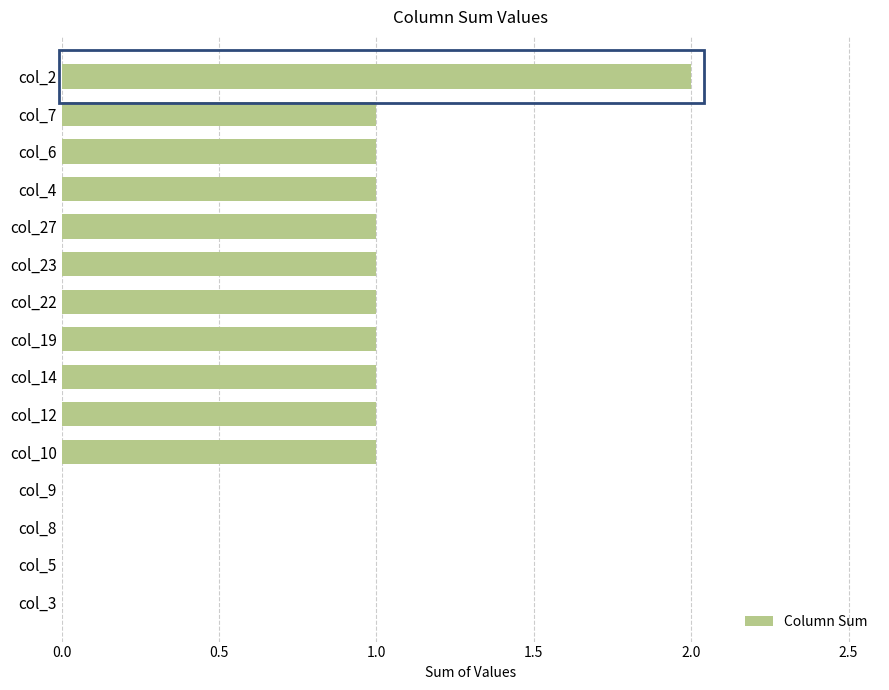

True or false: the data shows 2 at col_10.

False